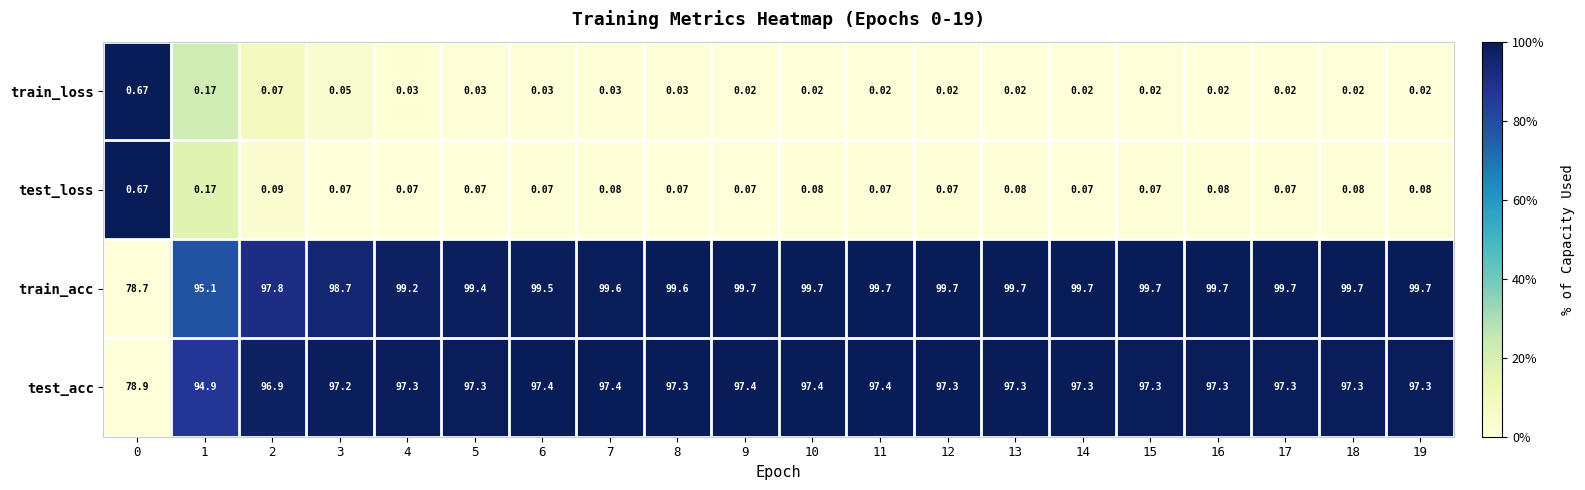

Between 2 and 17, which series saw the biggest shift?

train_acc